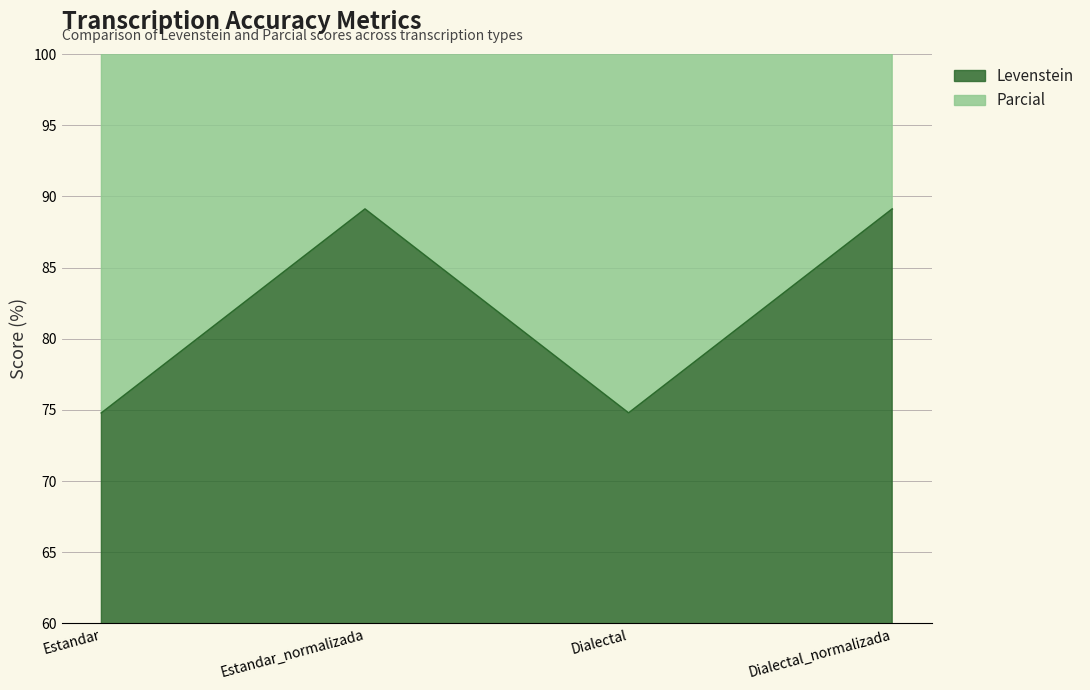

How many lines are shown in the chart?

2